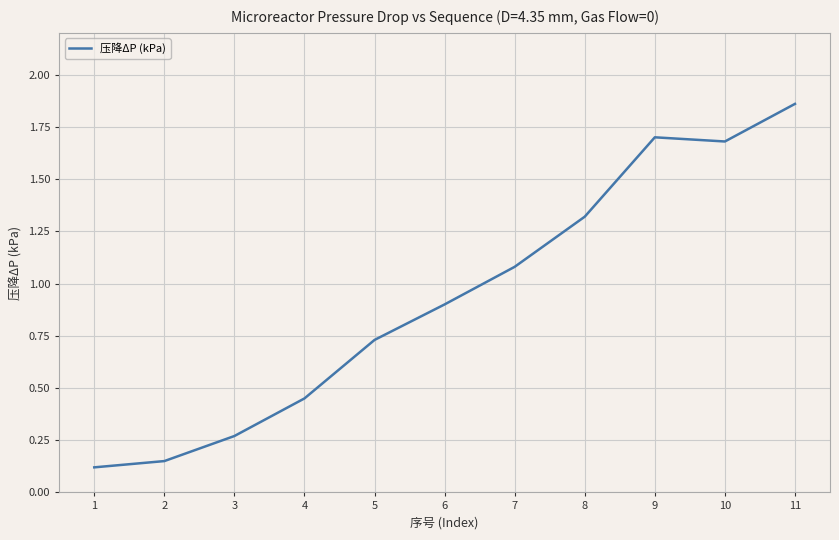

The chart shows a value of 1.1 at 7. True or false?

True